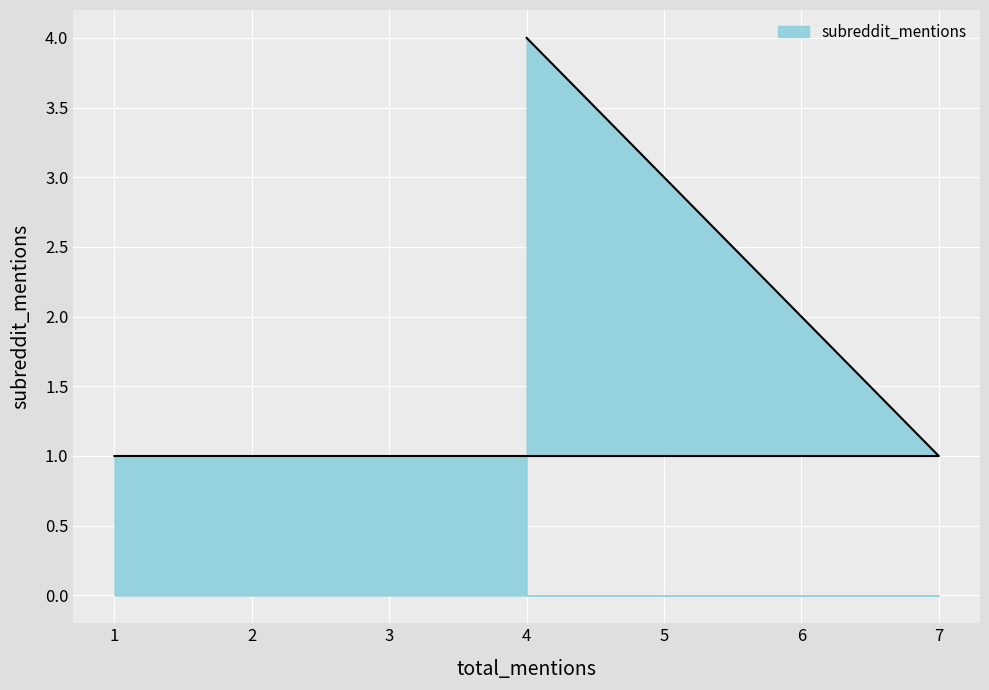

How many values exceed 1?

1